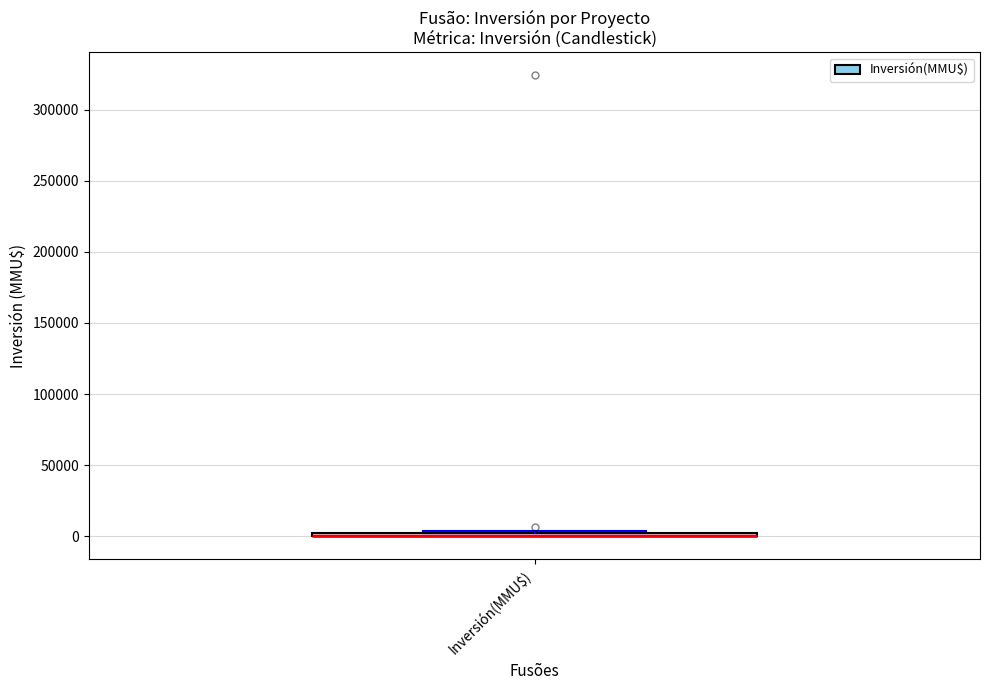

Where is the upper edge of the box for Inversión(MMU$) on the y-axis? The values are not printed on the chart, so give them approximately, as read against the axis.

5000